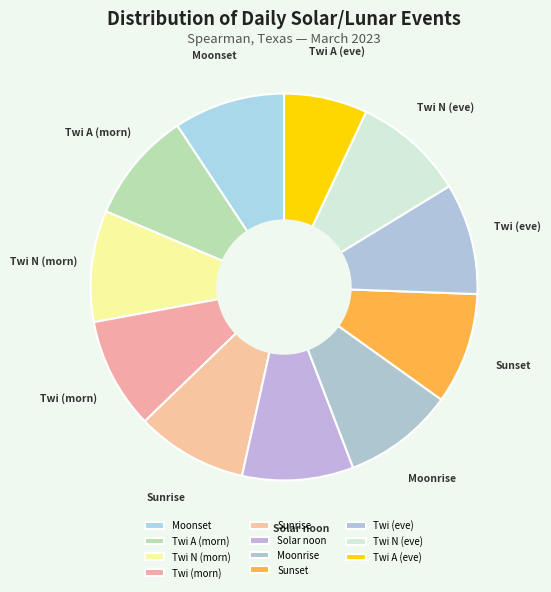

Is there any slice that represents more than half of the pie?

No